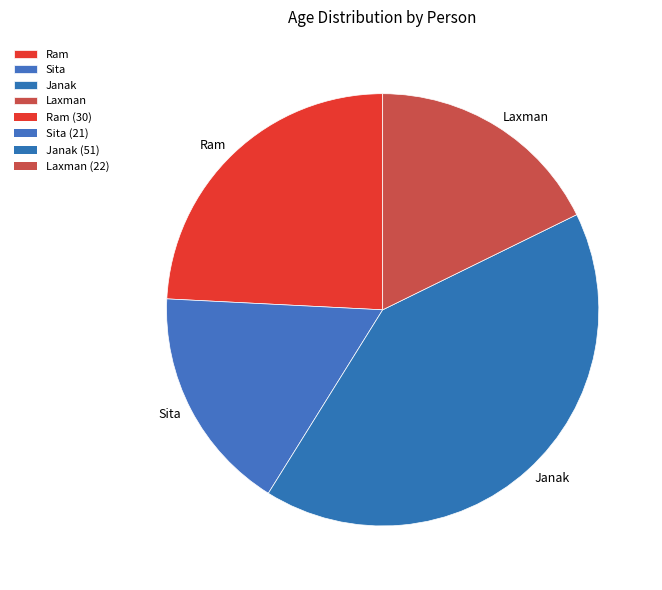

Which has a higher value, Laxman or Janak?

Janak